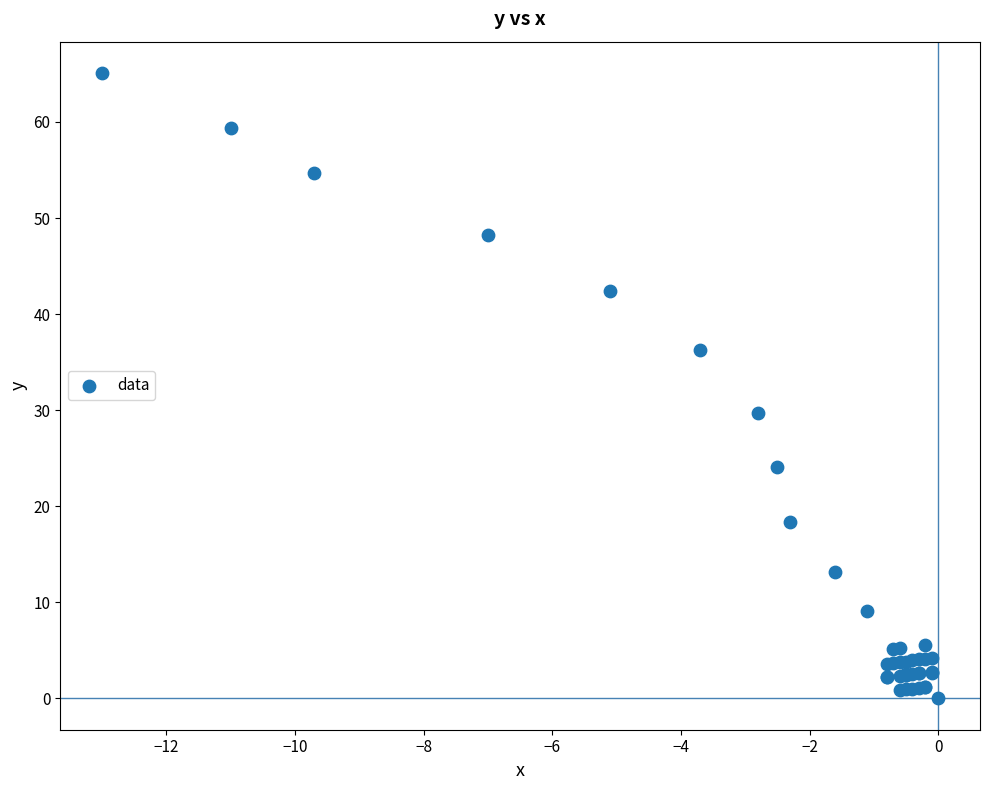

What Y value in the scatter plot is closest to 32?

29.7